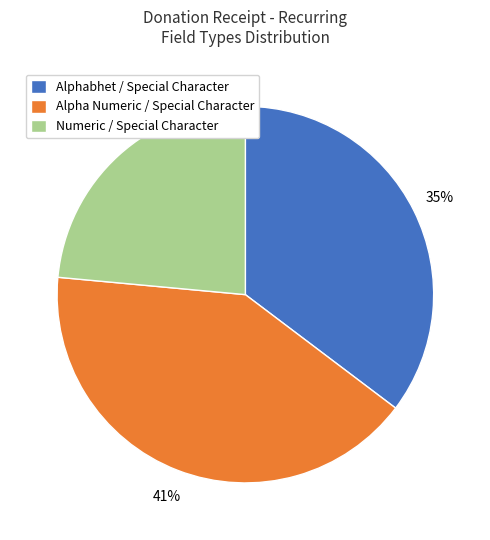

To the nearest percent, what is the combined percentage of Numeric / Special Character and Alphabhet / Special Character?

59%